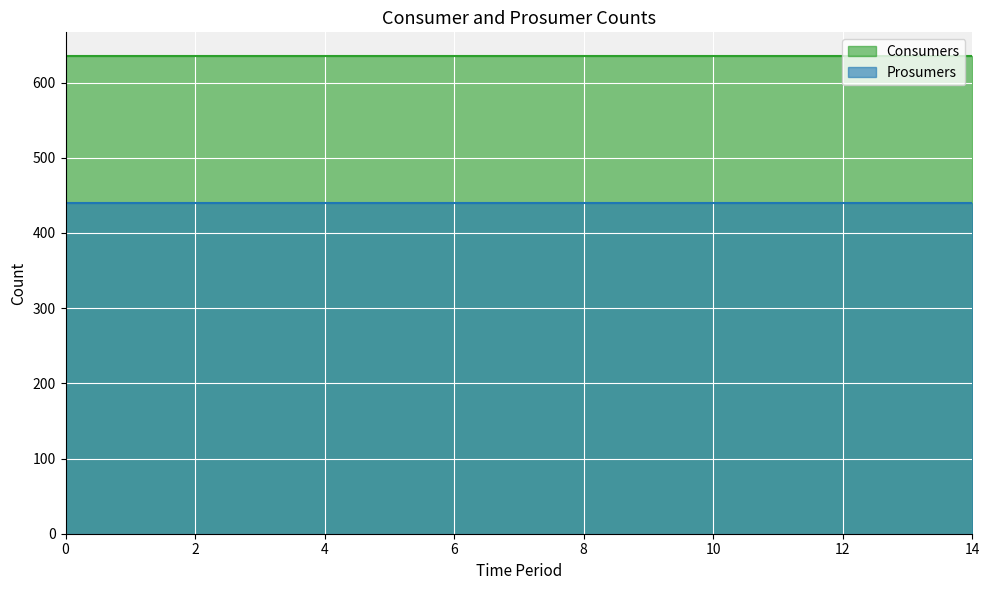

What are all the series names shown in the legend?

Consumers, Prosumers